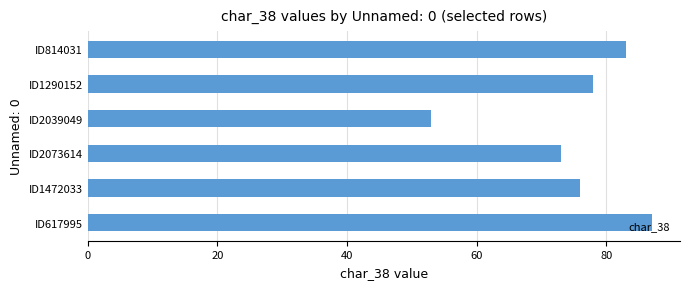

What is the greatest value displayed?

87